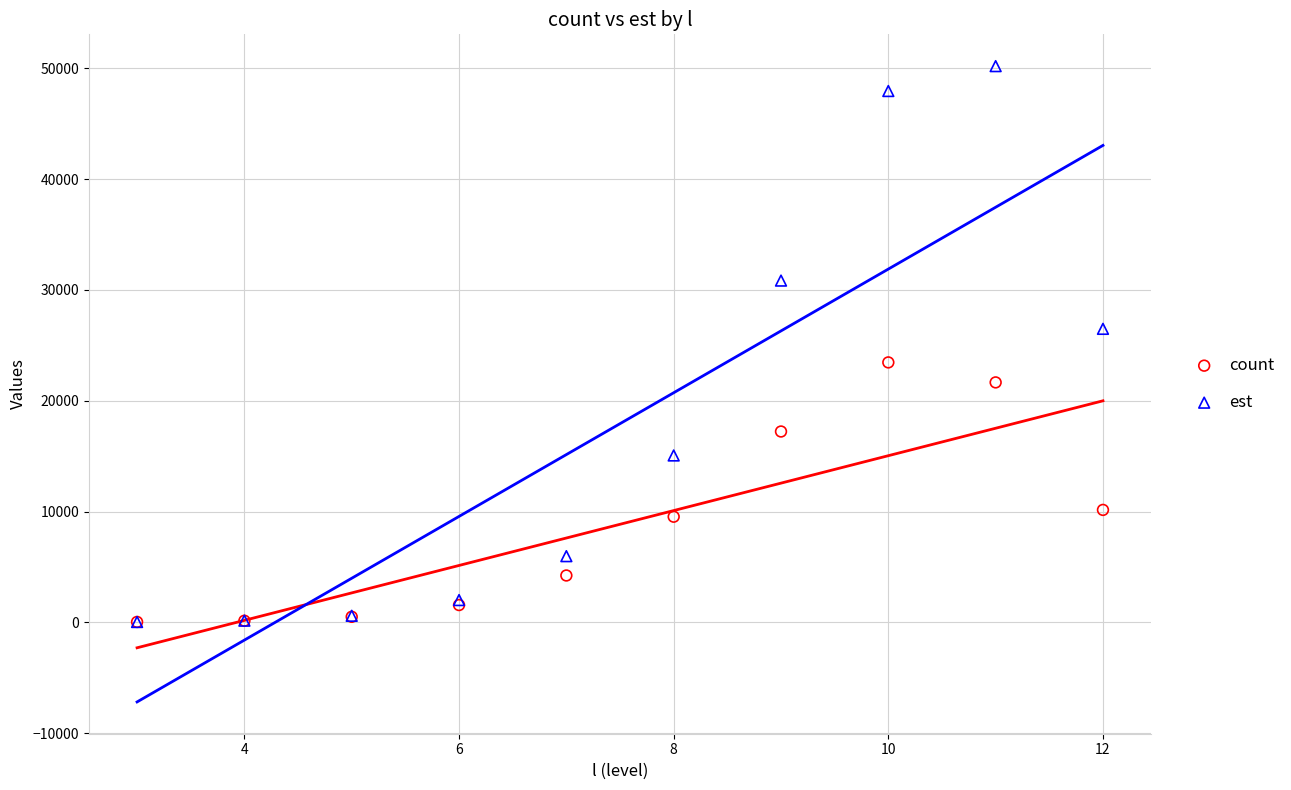

Which series reaches the maximum Y coordinate?

est